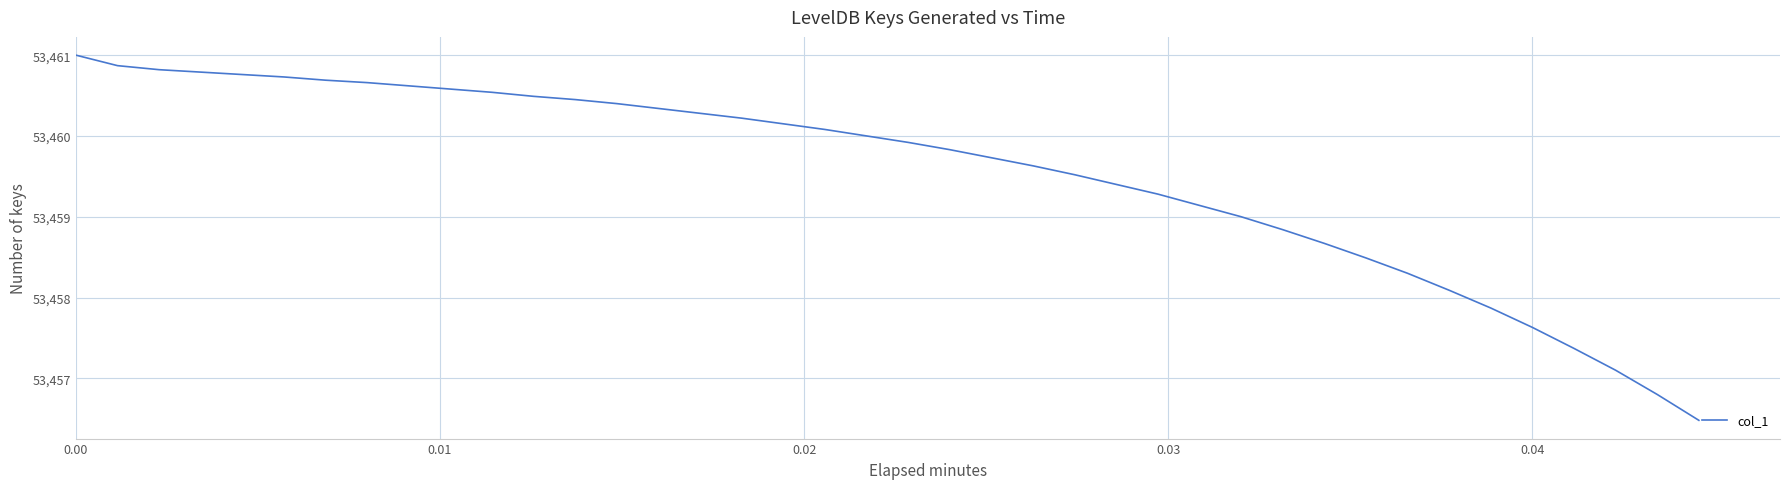

What is the difference between the maximum and minimum values?

4.5